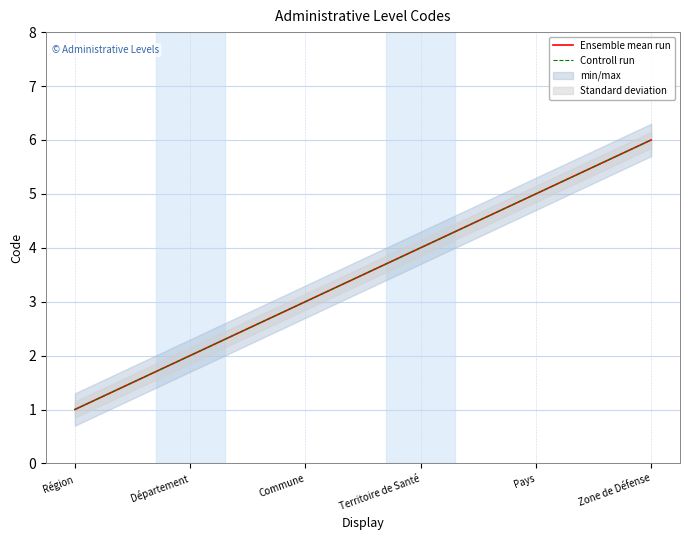

Is this an area chart (filled region under the line)?

No